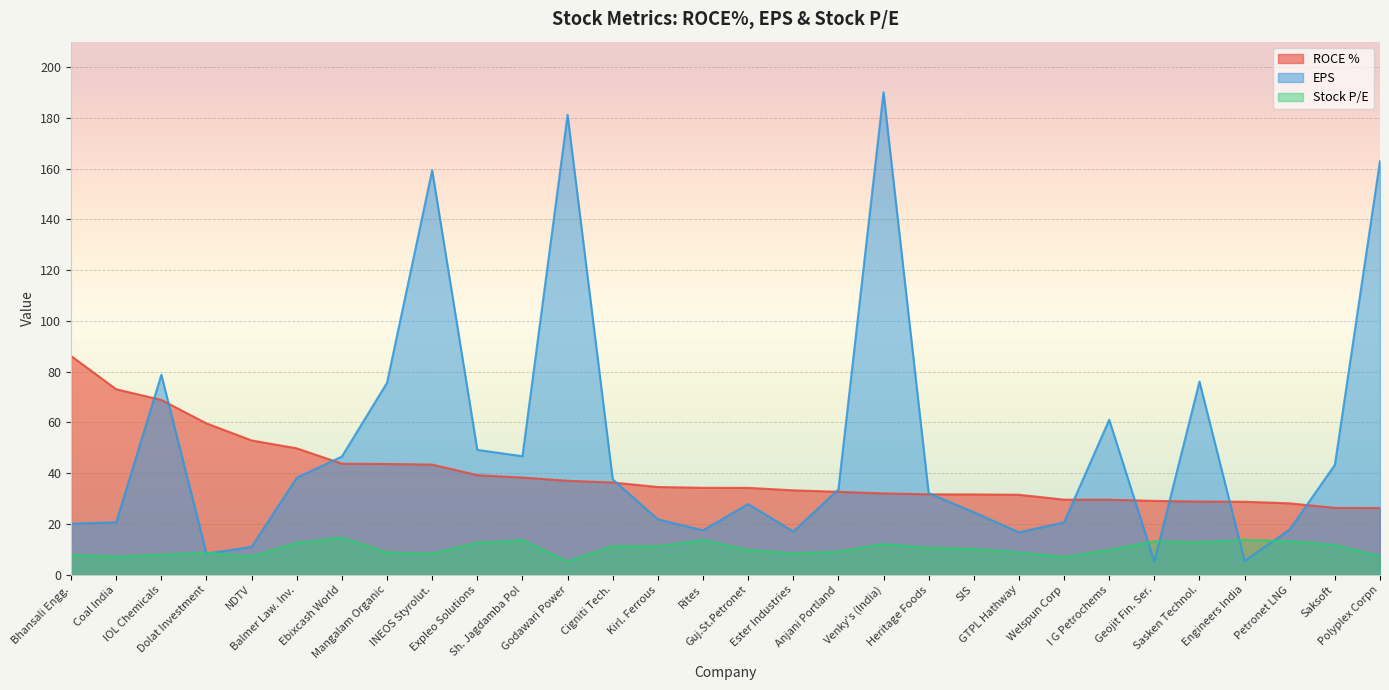

At which category is the sum across all series the highest?

Venky's (India)